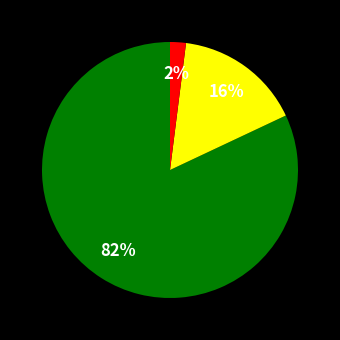

To the nearest percent, what is the difference between the largest and smallest slice percentages?

80%